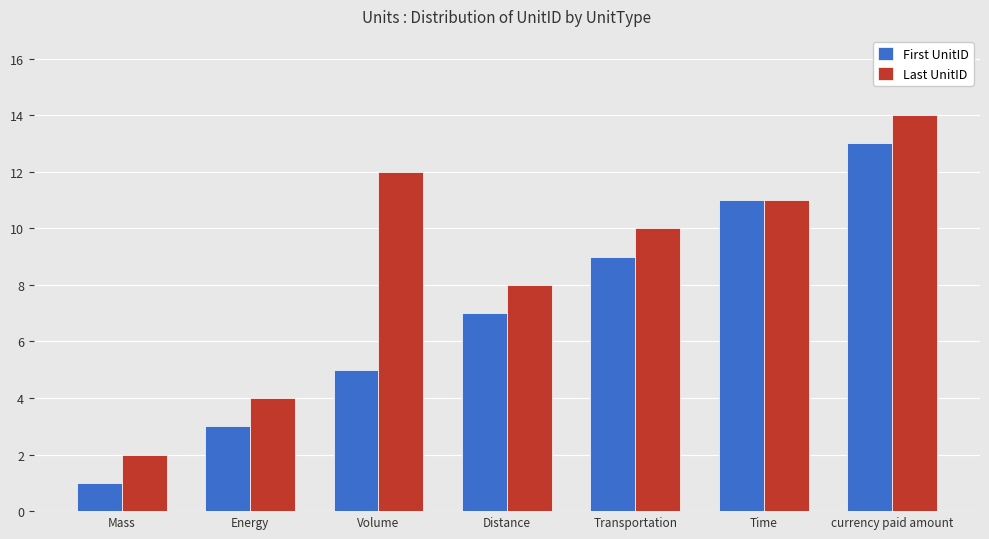

What is the total value across all series at Distance?

15